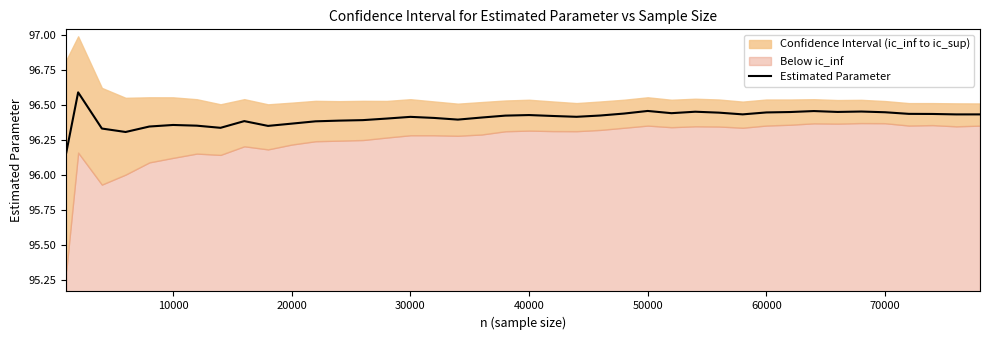

What is the highest value of the Estimated Parameter series?

96.6